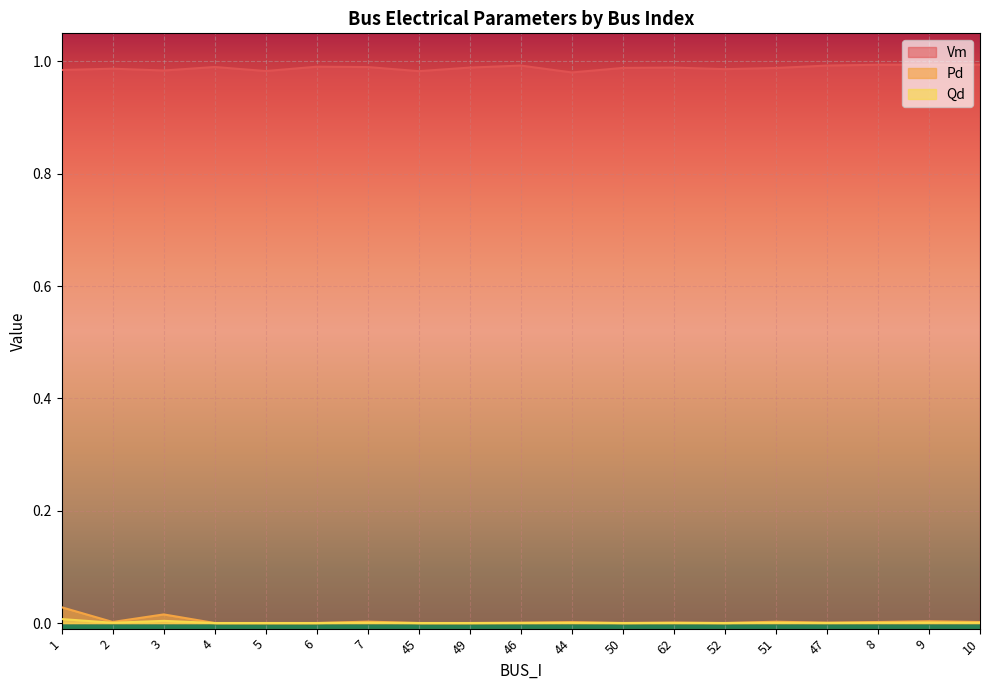

Where is Pd nearest to the value 0?

4